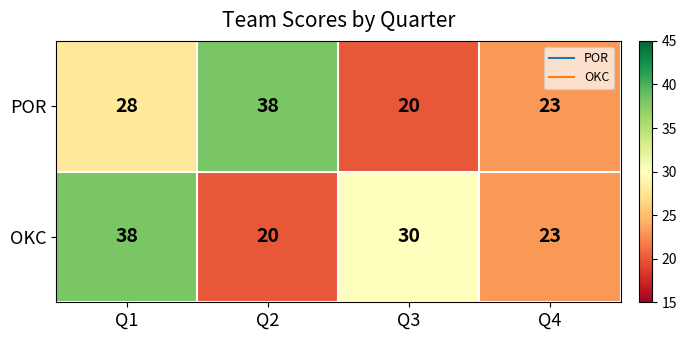

At how many categories does at least one series exceed 35?

2